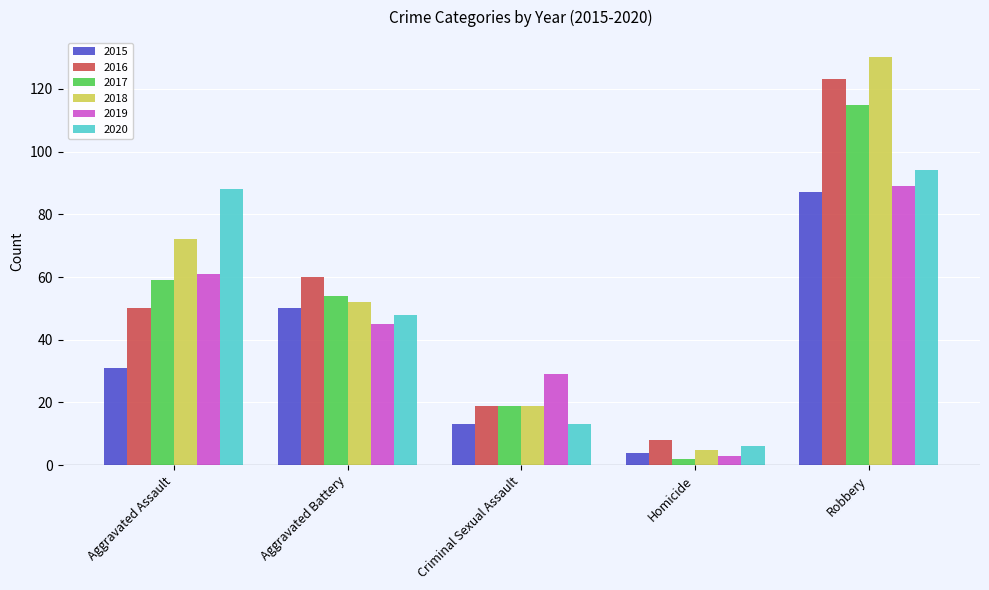

Rank the categories by 2016 value from highest to lowest.

Robbery, Aggravated Battery, Aggravated Assault, Criminal Sexual Assault, Homicide